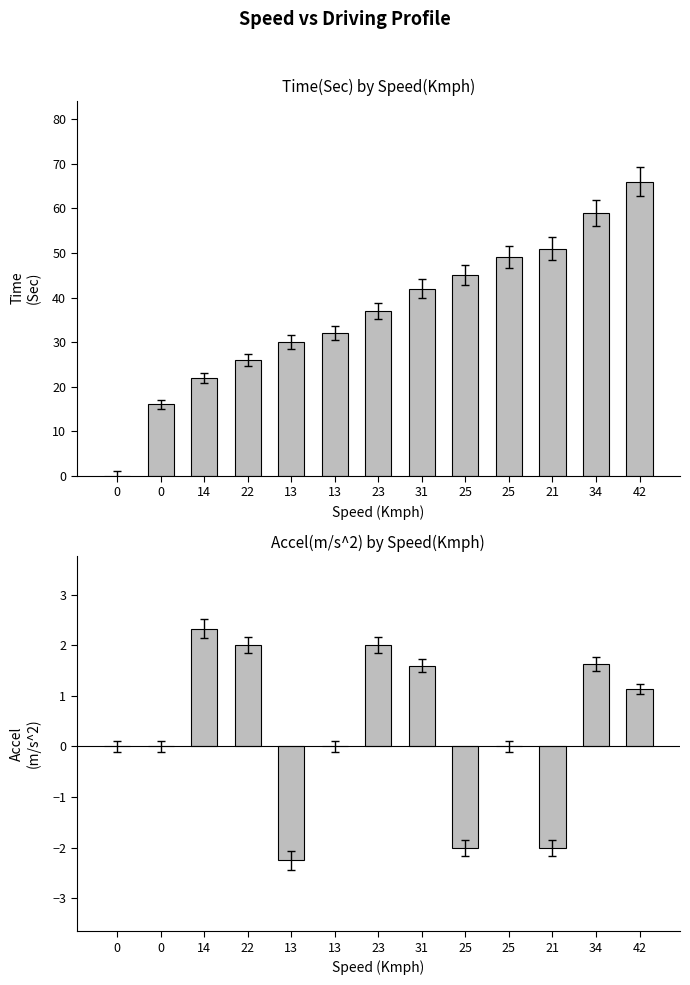

What is the maximum value for Accel(m/s^2)?

2.3